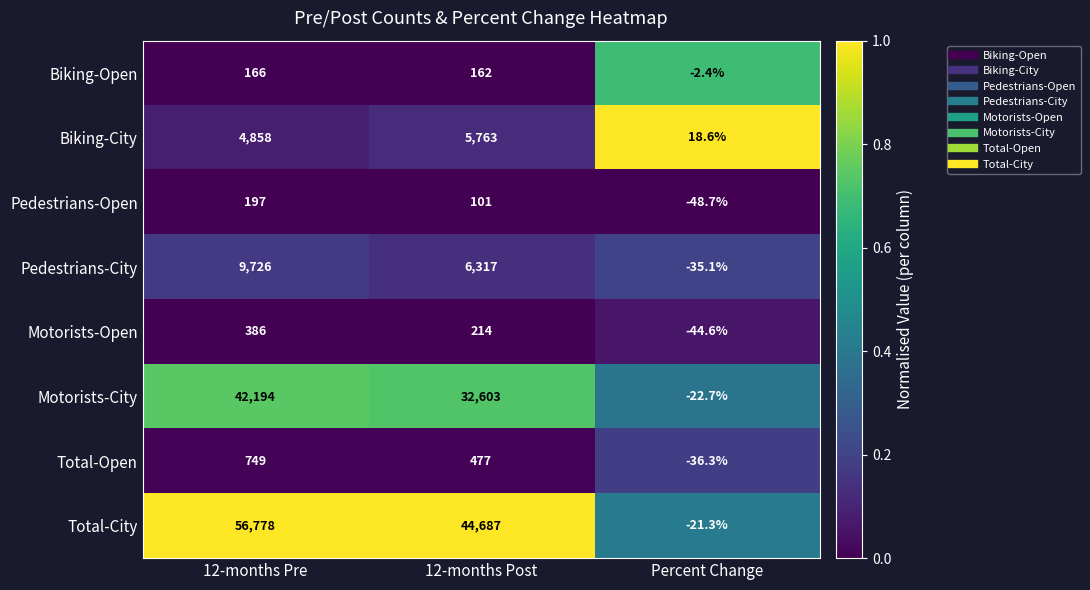

The value of Total-City at Percent Change is -21.3. True or false?

True